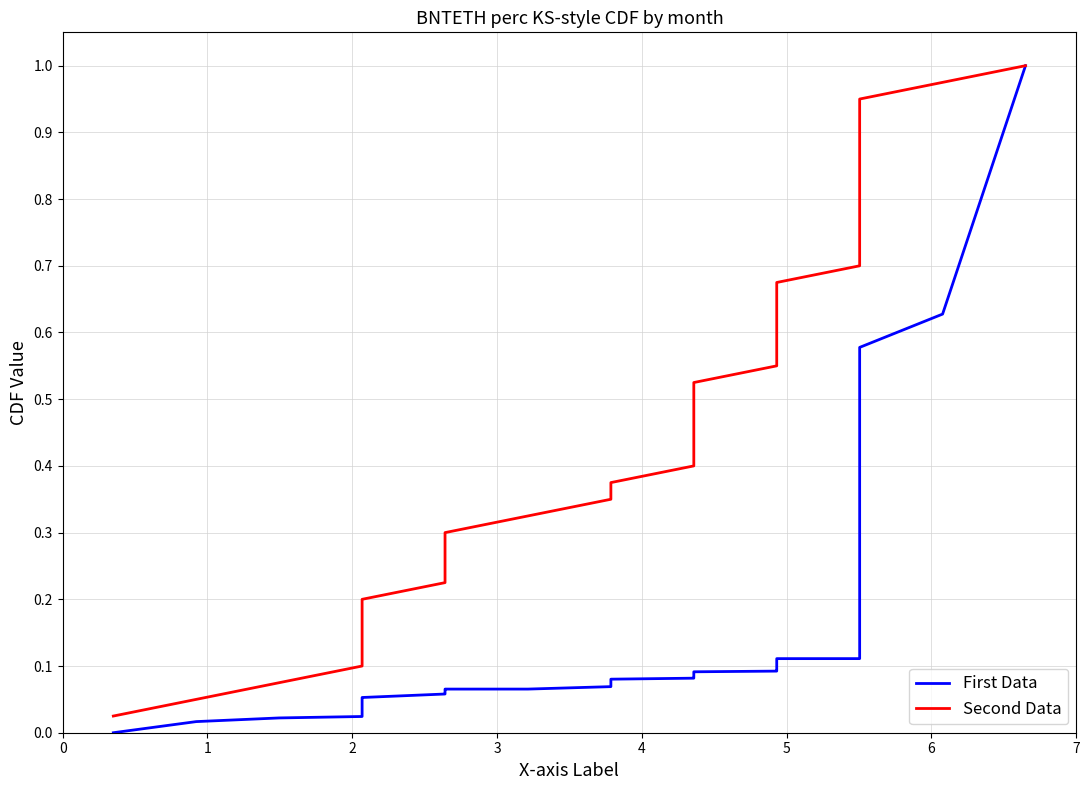

What are all the series names shown in the legend?

First Data, Second Data